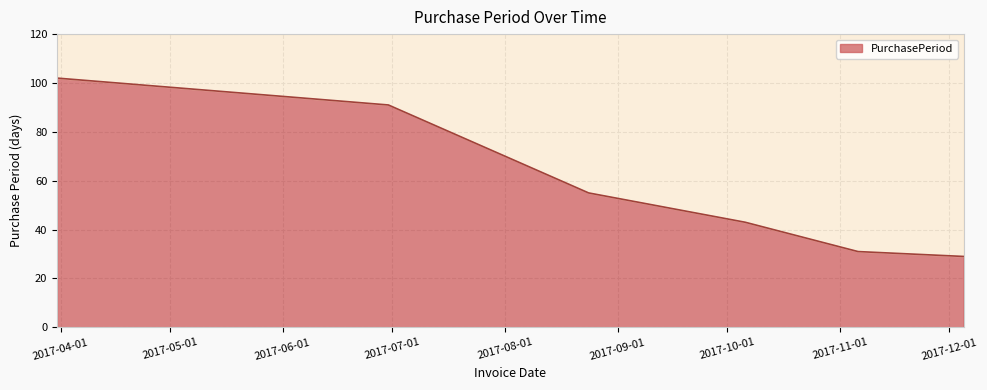

Is it true that the value at 2017-06-30 is 150?

False